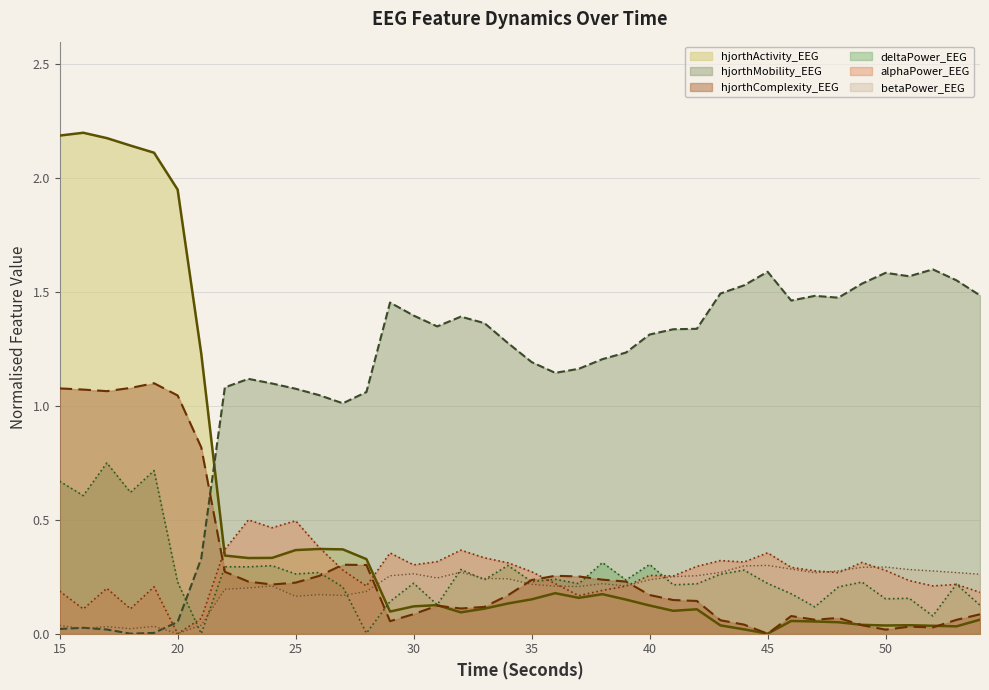

Reading left to right, what are all the values shown in this chart?

hjorthActivity_EEG: 2.2	2.2	2.2	2.1	2.1	2.0	1.2	0.3	0.3	0.3	0.4	0.4	0.4	0.3	0.1	0.1	0.1	0.1	0.1	0.1	0.2	0.2	0.2	0.2	0.1	0.1	0.1	0.1	0.0	0.0	0.0	0.1	0.1	0.1	0.0	0.0	0.0	0.0	0.0	0.1
hjorthMobility_EEG: 0.0	0.0	0.0	0.0	0.0	0.1	0.3	1.1	1.1	1.1	1.1	1.0	1.0	1.1	1.5	1.4	1.3	1.4	1.4	1.3	1.2	1.1	1.2	1.2	1.2	1.3	1.3	1.3	1.5	1.5	1.6	1.5	1.5	1.5	1.5	1.6	1.6	1.6	1.6	1.5
hjorthComplexity_EEG: 1.1	1.1	1.1	1.1	1.1	1.0	0.8	0.3	0.2	0.2	0.2	0.3	0.3	0.3	0.1	0.1	0.1	0.1	0.1	0.2	0.2	0.3	0.3	0.2	0.2	0.2	0.1	0.1	0.1	0.0	0.0	0.1	0.1	0.1	0.0	0.0	0.0	0.0	0.1	0.1
deltaPower_EEG: 0.7	0.6	0.8	0.6	0.7	0.2	0.0	0.3	0.3	0.3	0.3	0.3	0.2	0.0	0.1	0.2	0.1	0.3	0.2	0.3	0.2	0.2	0.2	0.3	0.2	0.3	0.2	0.2	0.3	0.3	0.2	0.2	0.1	0.2	0.2	0.2	0.2	0.1	0.2	0.1
alphaPower_EEG: 0.2	0.1	0.2	0.1	0.2	0.0	0.1	0.4	0.5	0.5	0.5	0.4	0.3	0.2	0.4	0.3	0.3	0.4	0.3	0.3	0.3	0.2	0.2	0.2	0.2	0.3	0.3	0.3	0.3	0.3	0.4	0.3	0.3	0.3	0.3	0.3	0.2	0.2	0.2	0.2
betaPower_EEG: 0.0	0.0	0.0	0.0	0.0	0.0	0.0	0.2	0.2	0.2	0.2	0.2	0.2	0.2	0.3	0.3	0.2	0.3	0.2	0.2	0.2	0.2	0.2	0.2	0.2	0.2	0.3	0.3	0.3	0.3	0.3	0.3	0.3	0.3	0.3	0.3	0.3	0.3	0.3	0.3